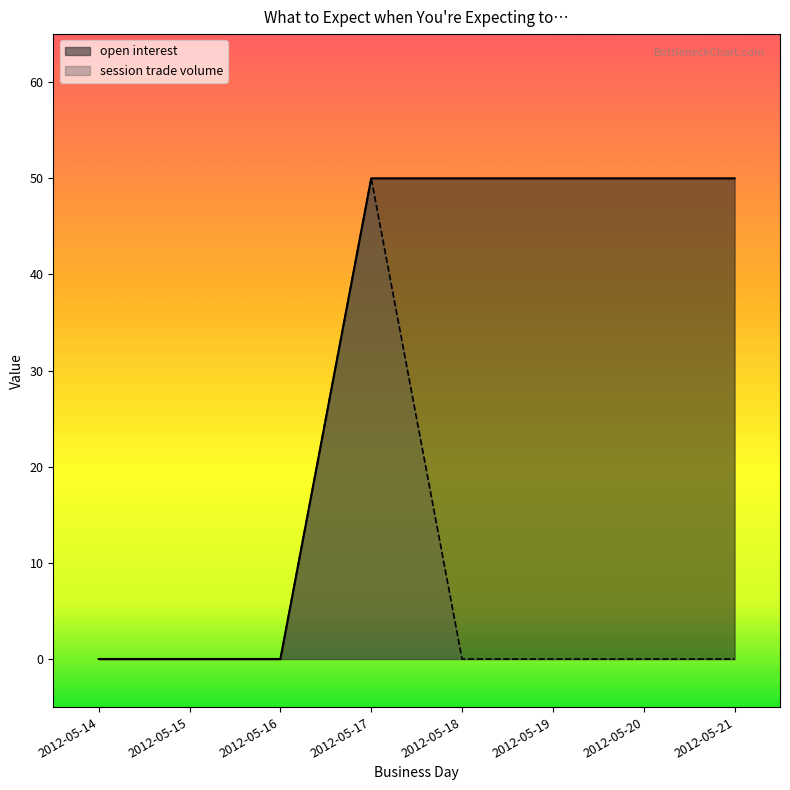

Rank the series by their maximum value, from highest to lowest.

open interest, session trade volume